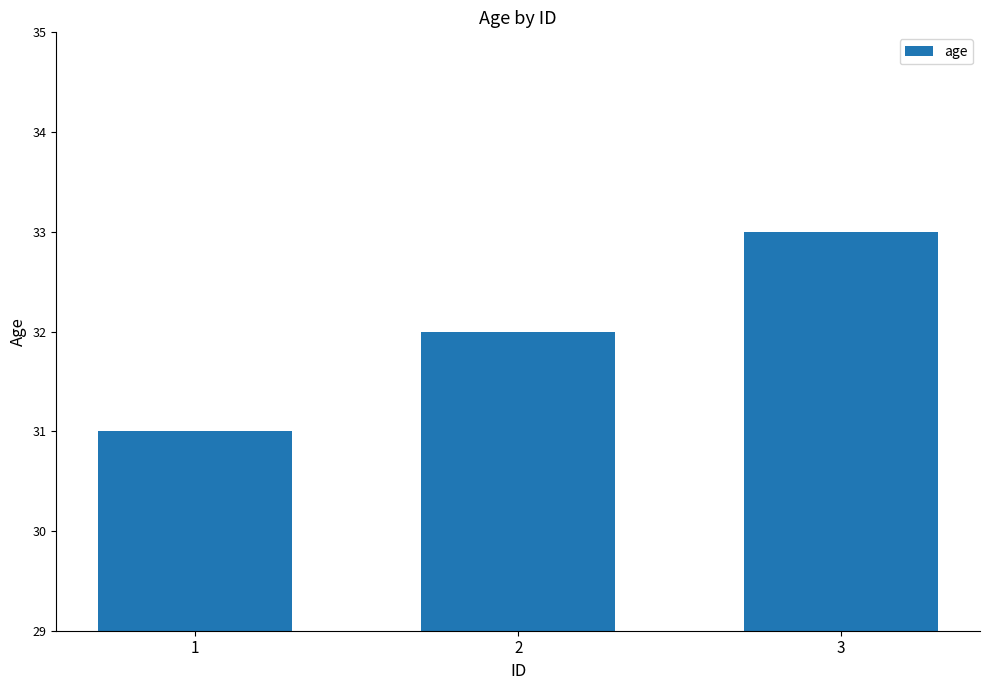

What is the difference between the values at 3 and 2?

1